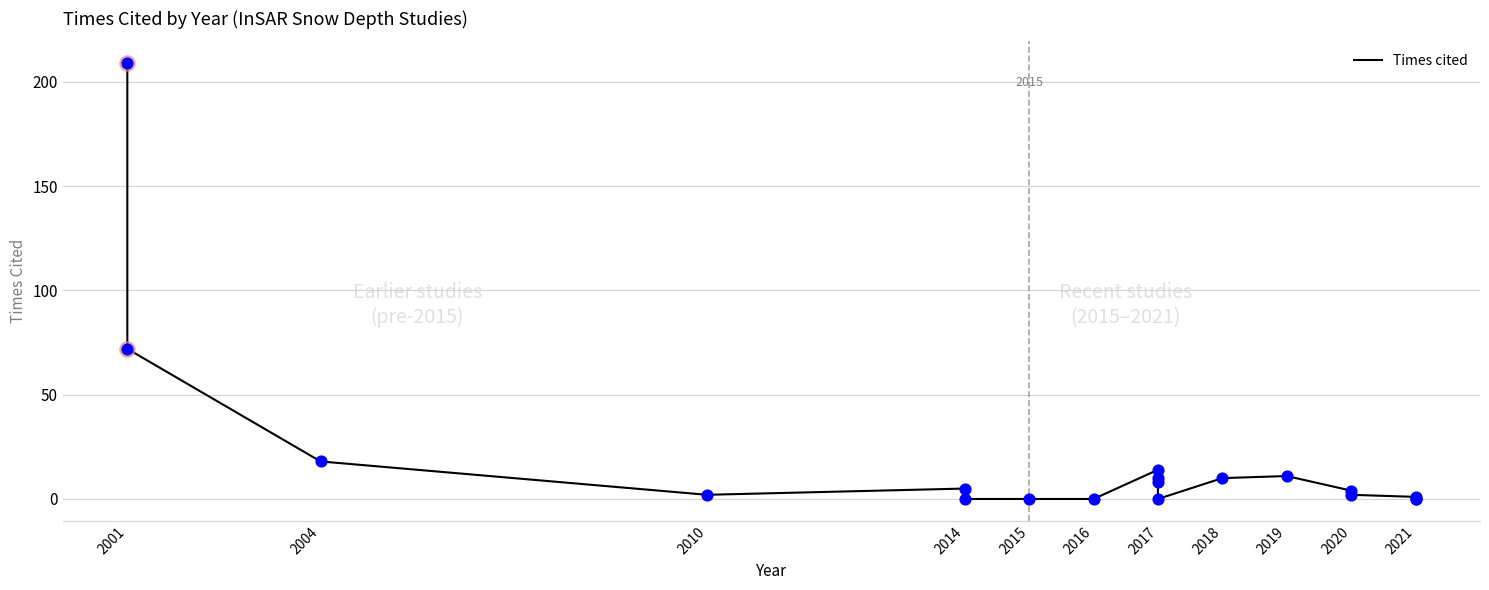

What is the change in value from 2020 to 2021?

-2